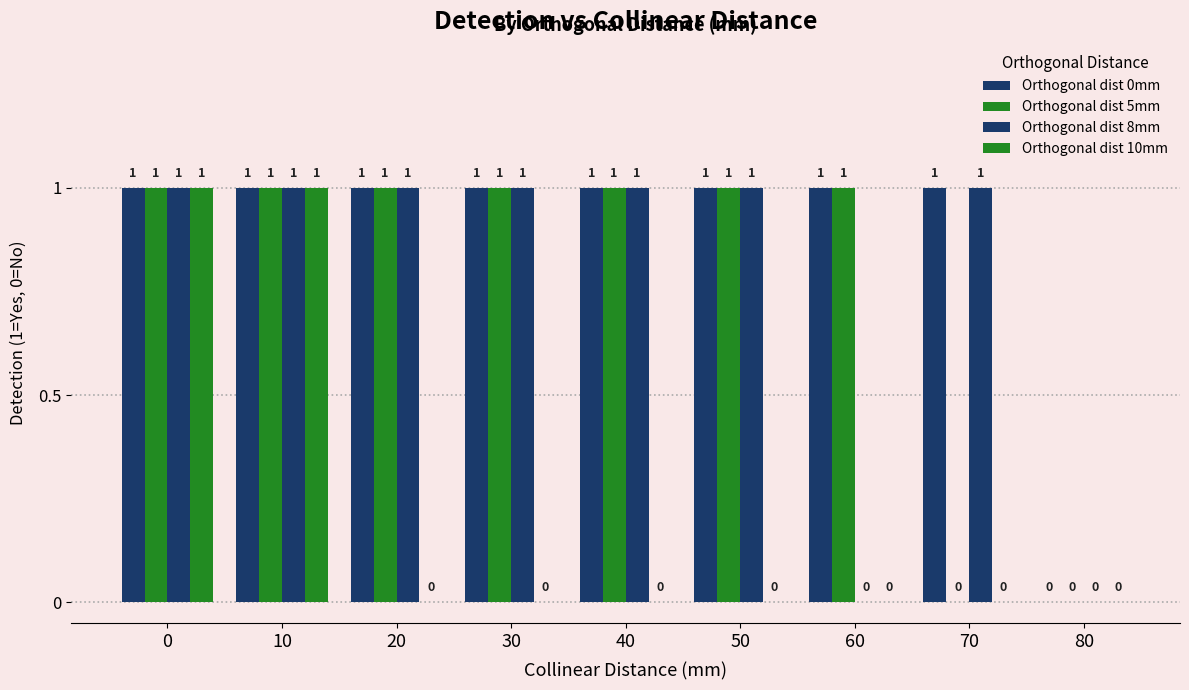

Are the bars horizontal?

No